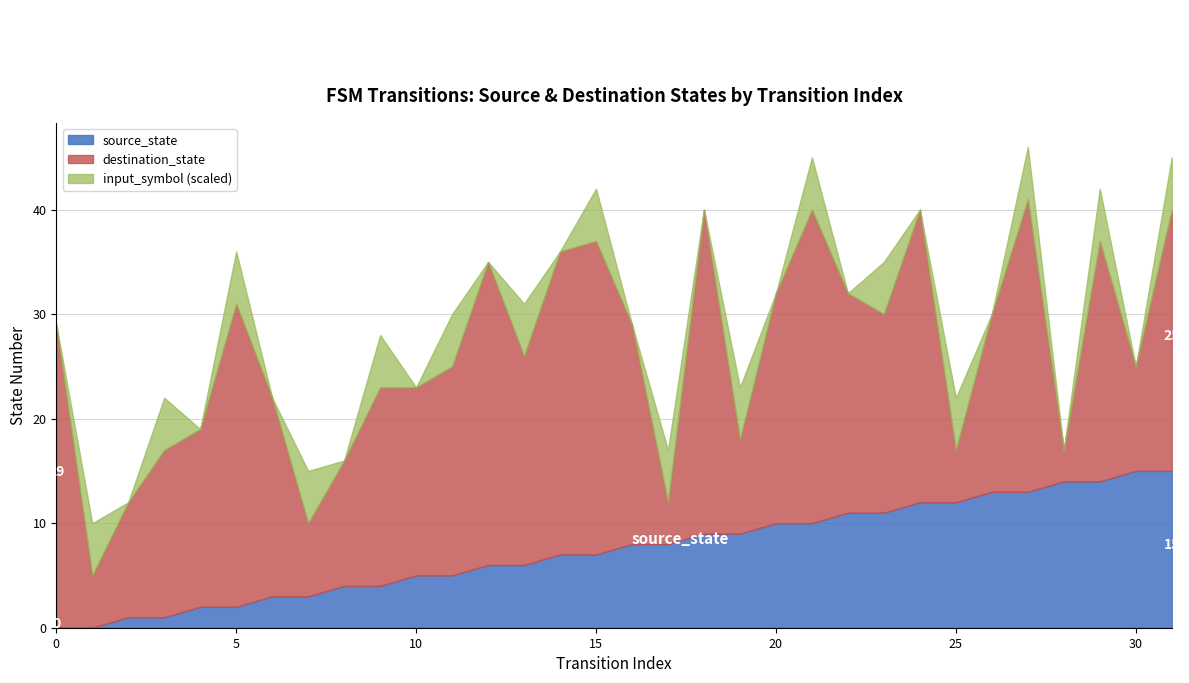

Is it true that destination_state equals 29 at 14?

True